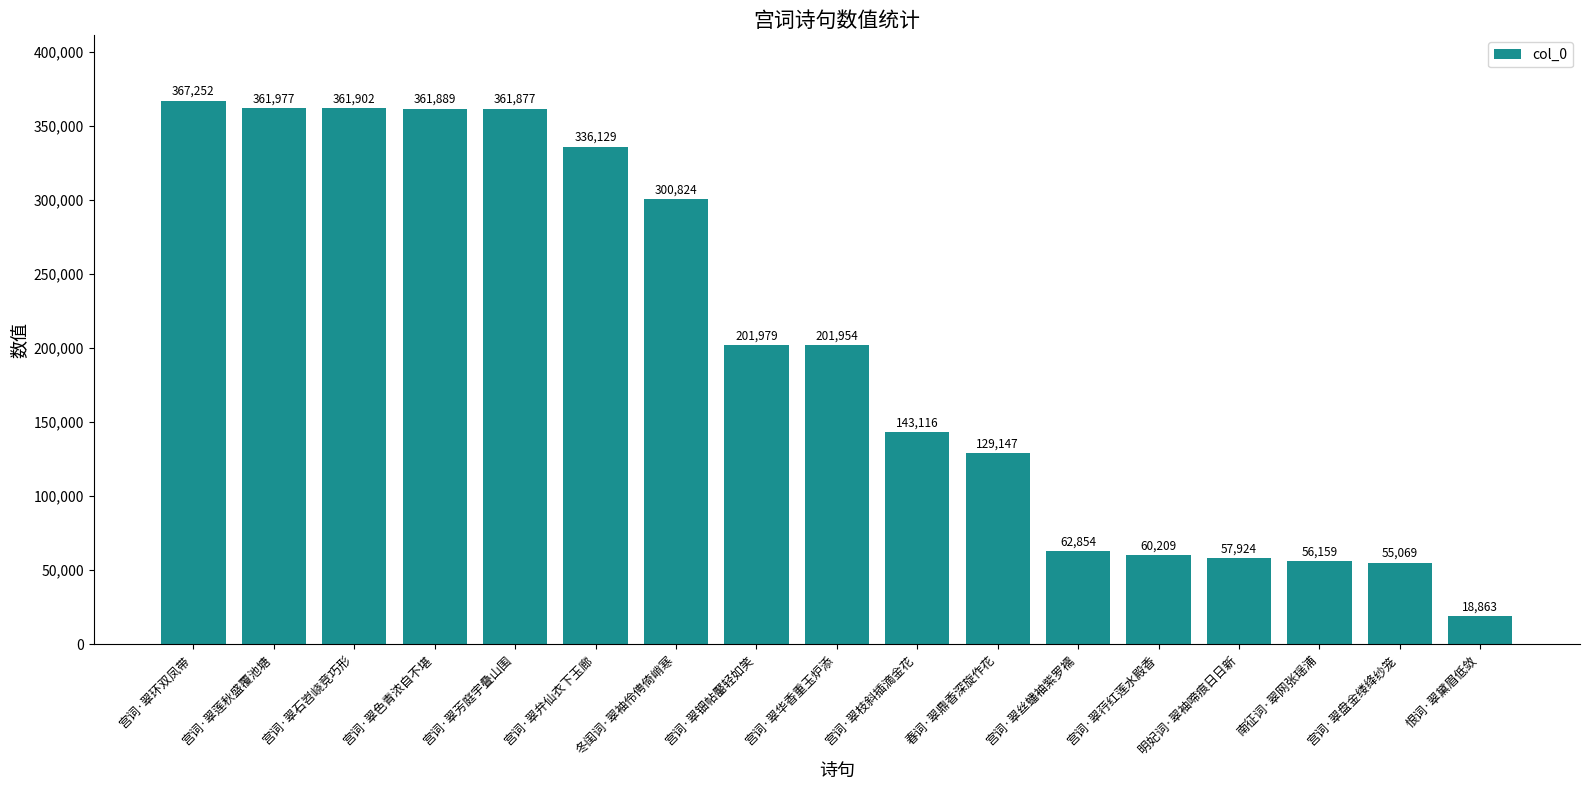

List the labels in order of value, largest first.

宫词·翠环双凤带, 宫词·翠莲秋盛覆池塘, 宫词·翠石岧峣竞巧形, 宫词·翠色青浓自不堪, 宫词·翠芳庭宇叠山围, 宫词·翠弁仙衣下玉廊, 冬闺词·翠袖伶俜倚峭寒, 宫词·翠钿帖靨轻如笑, 宫词·翠华香重玉炉添, 宫词·翠枝斜插滴金花, 春词·翠鼎香深旋作花, 宫词·翠丝蟠袖紫罗襦, 宫词·翠荇红莲水殿香, 明妃词·翠袖啼痕日日新, 南征词·翠网张瑶浦, 宫词·翠盘金缕绛纱笼, 恨词·翠黛眉低敛